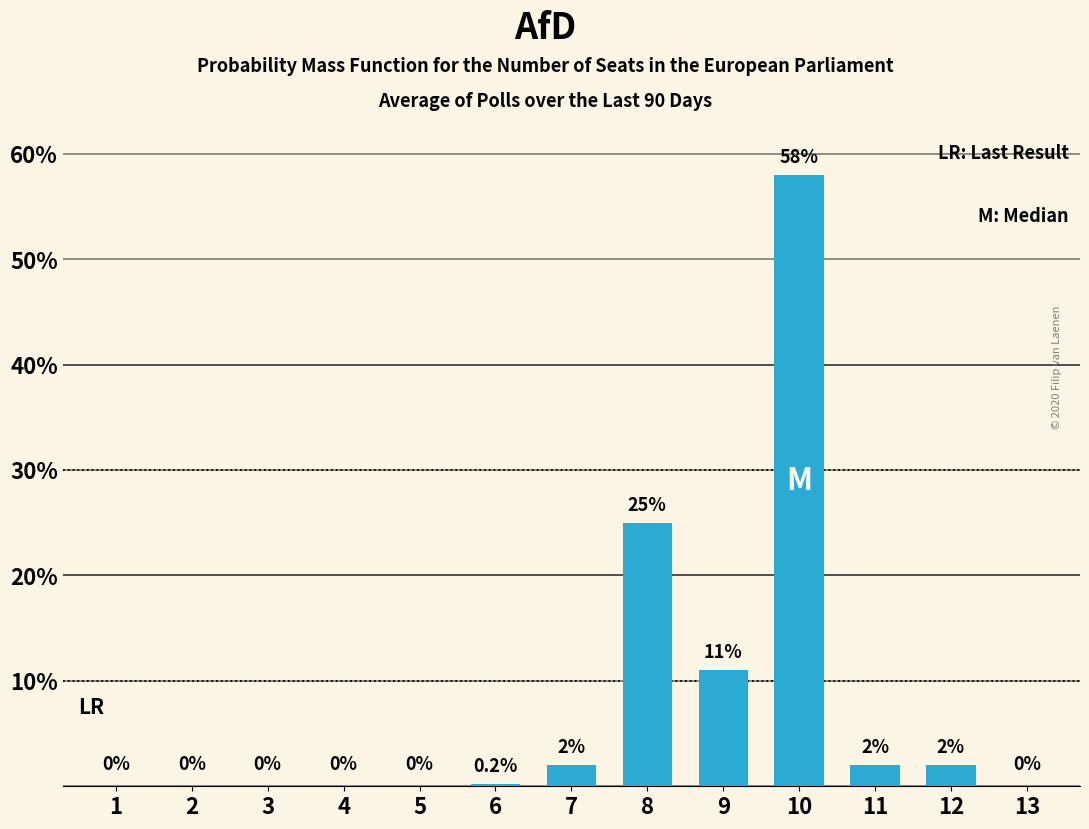

How many categories are shown in the chart?

13